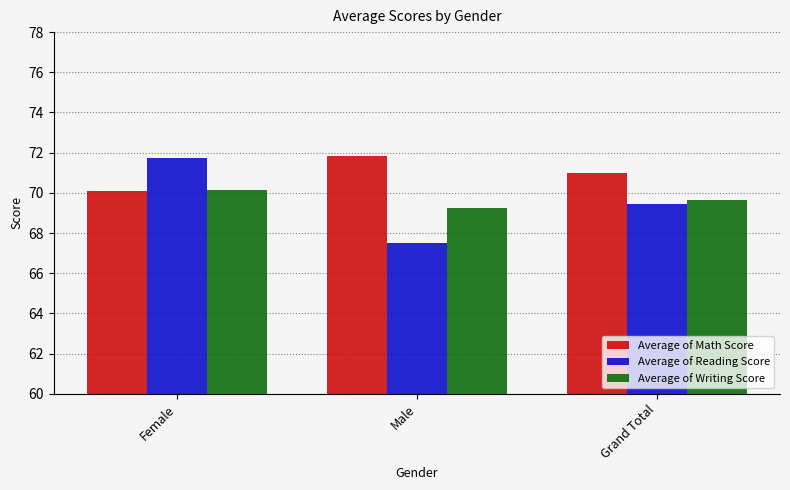

Rank the categories by Average of Reading Score value from highest to lowest.

Female, Grand Total, Male